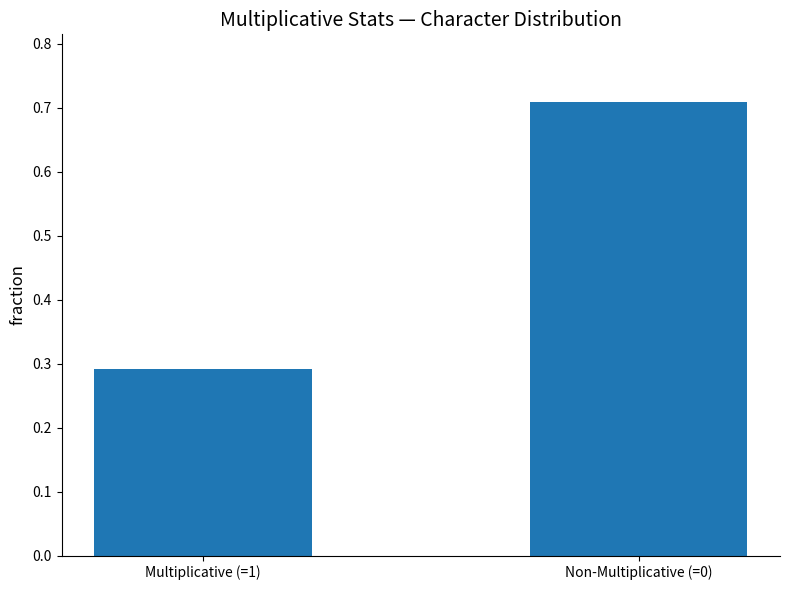

What is the difference between the values at Non-Multiplicative (=0) and Multiplicative (=1)?

0.4